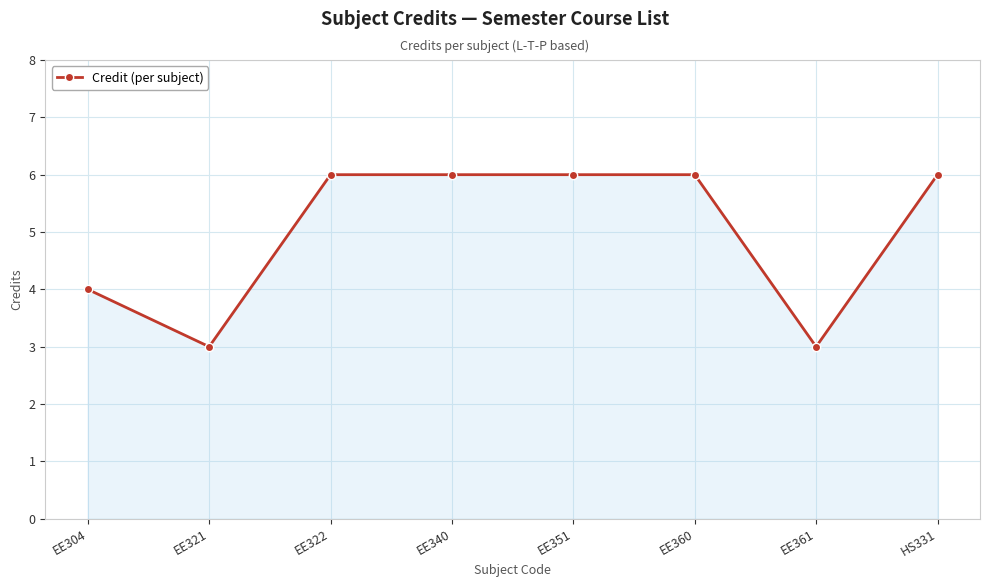

What is the difference between the second highest and second lowest values?

3